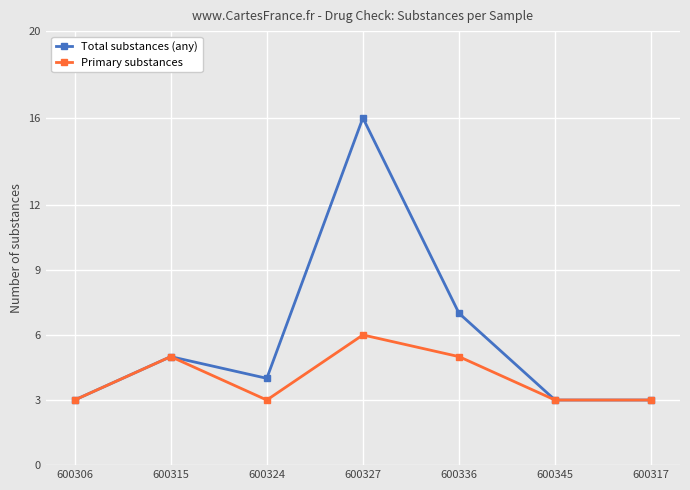

Rank the series by their average value, from highest to lowest.

Total substances (any), Primary substances